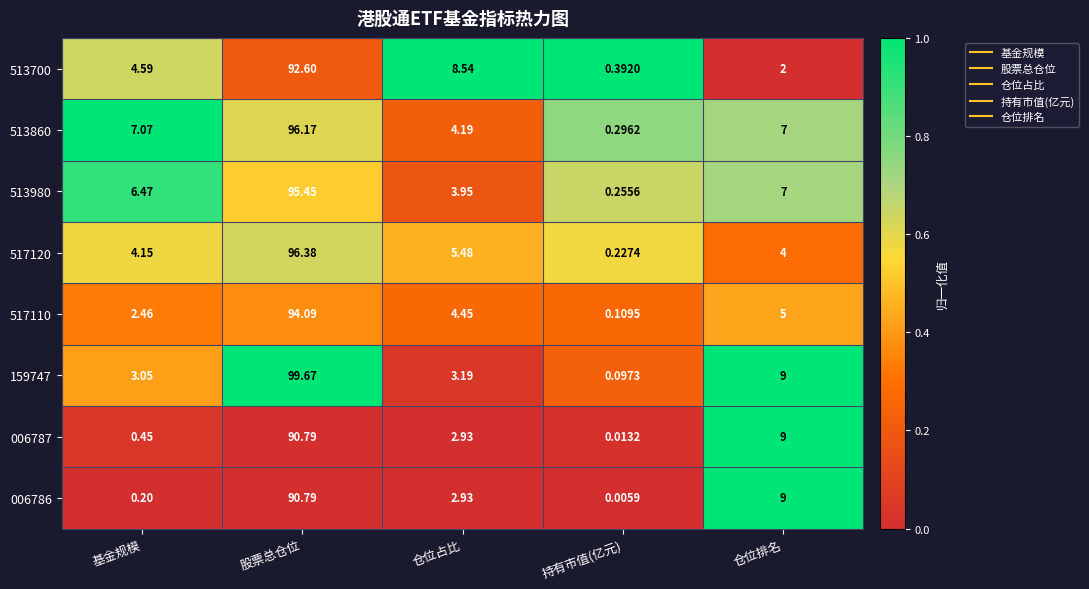

At which category is the sum across all series the highest?

股票总仓位